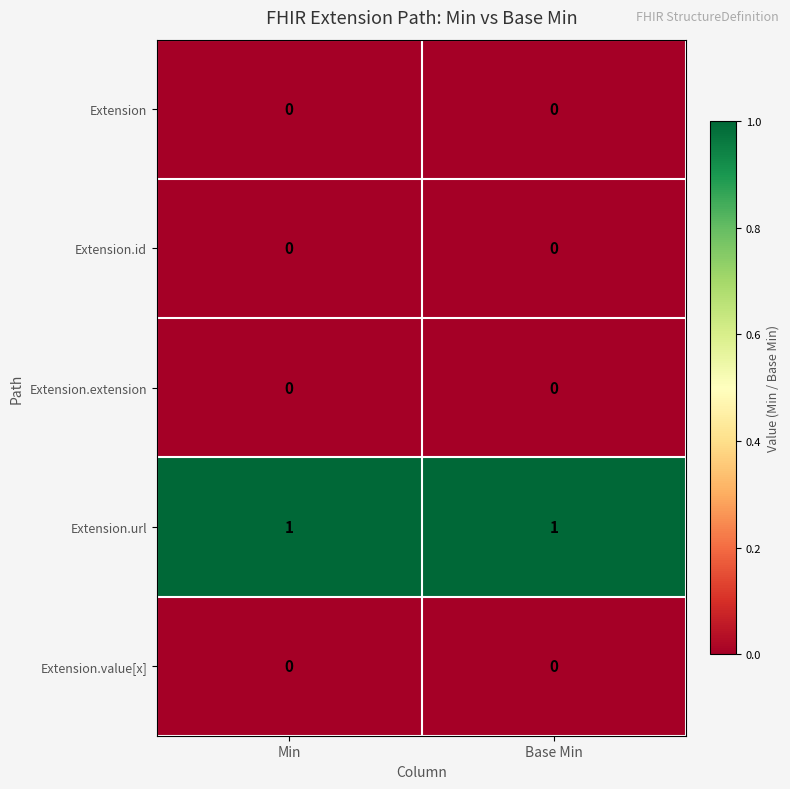

Is the value of Extension.url at Min greater than the value of Extension.value[x] at Base Min?

Yes